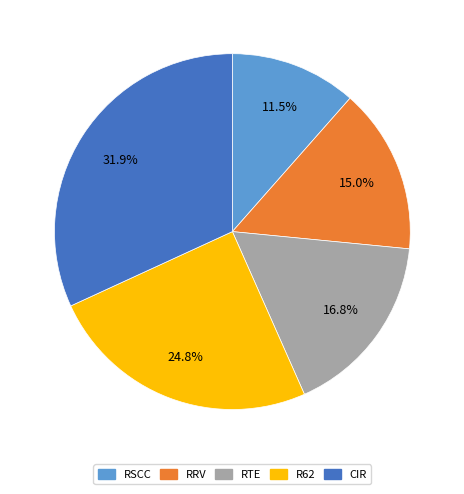

Is there any slice that represents more than half of the pie?

No